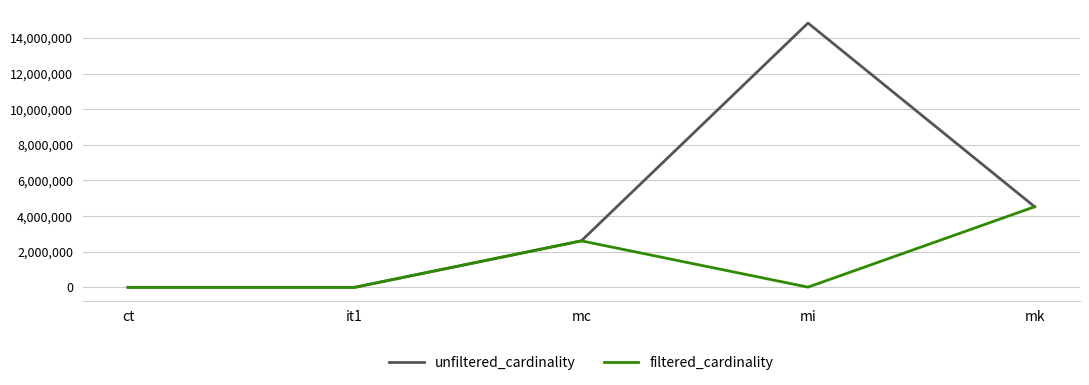

Where is filtered_cardinality nearest to the value 2261965?

mc